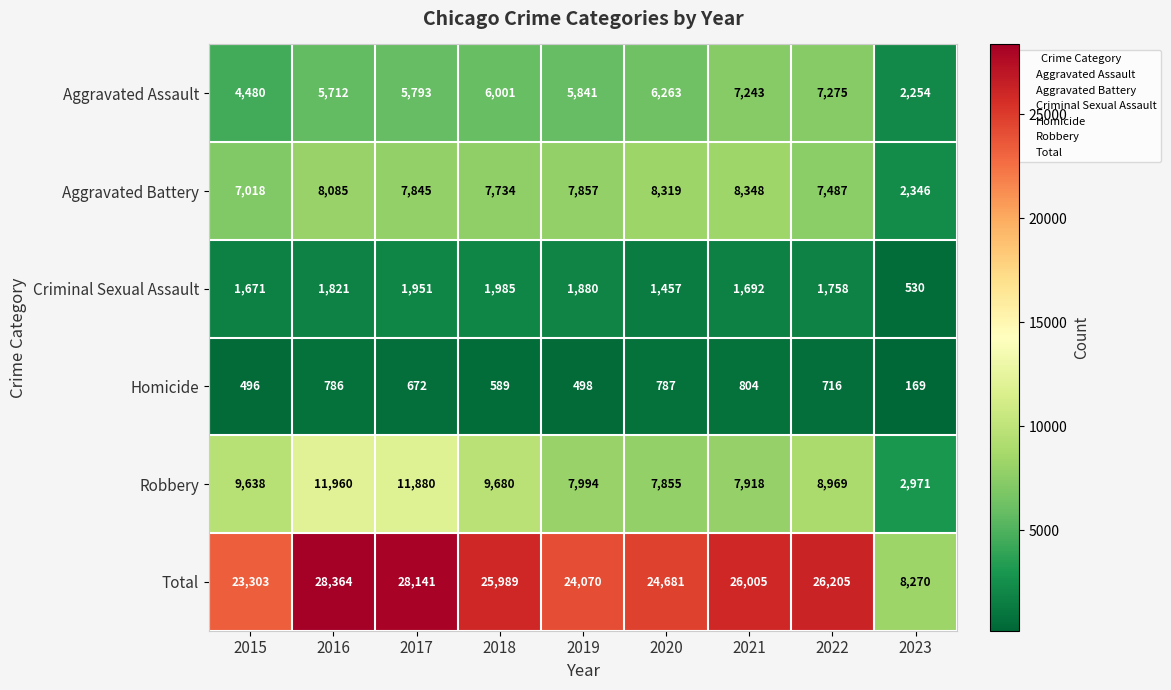

Where does the Homicide series first go above 672?

2016